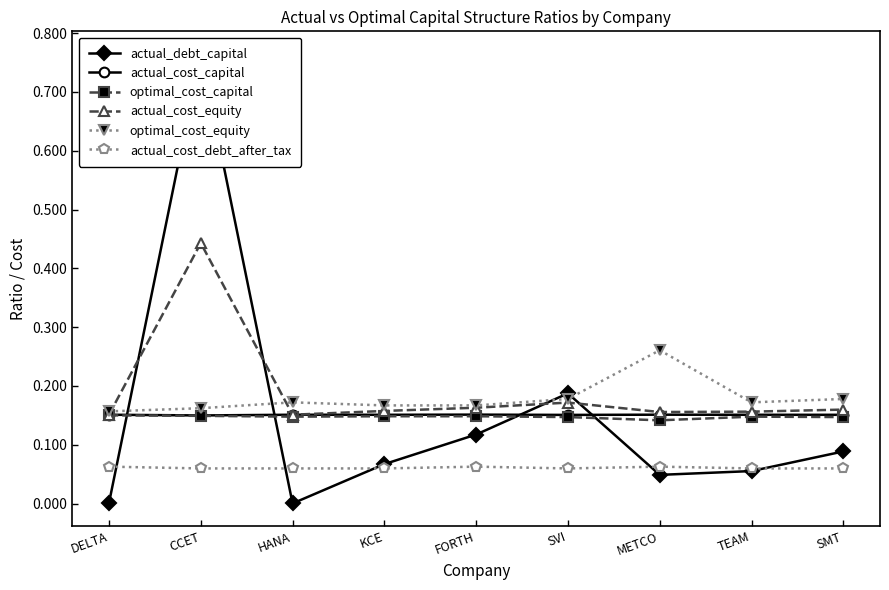

List the series in order of their peak value, lowest first.

actual_cost_debt_after_tax, optimal_cost_capital, actual_cost_capital, optimal_cost_equity, actual_cost_equity, actual_debt_capital